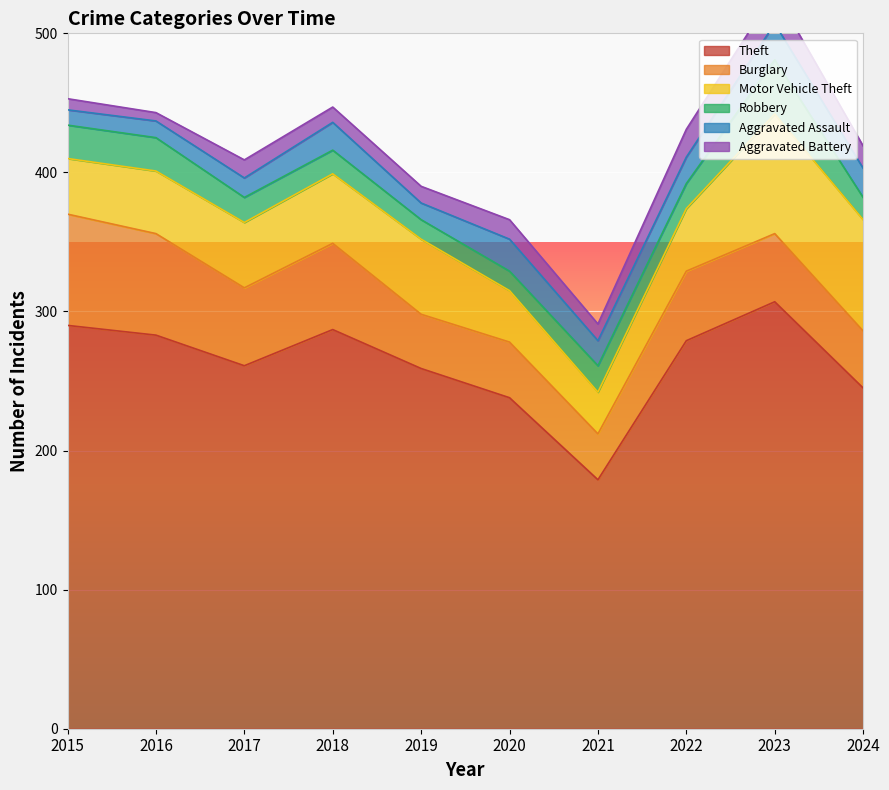

How many lines are shown in the chart?

6